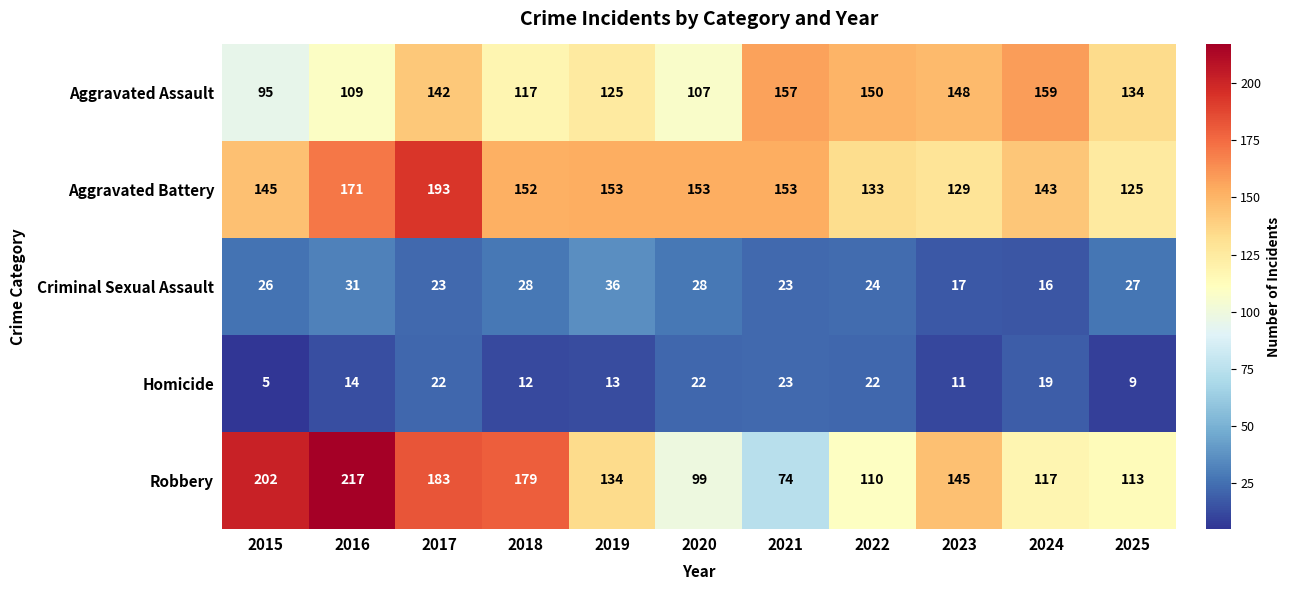

At which label is Homicide closest to 14?

2016